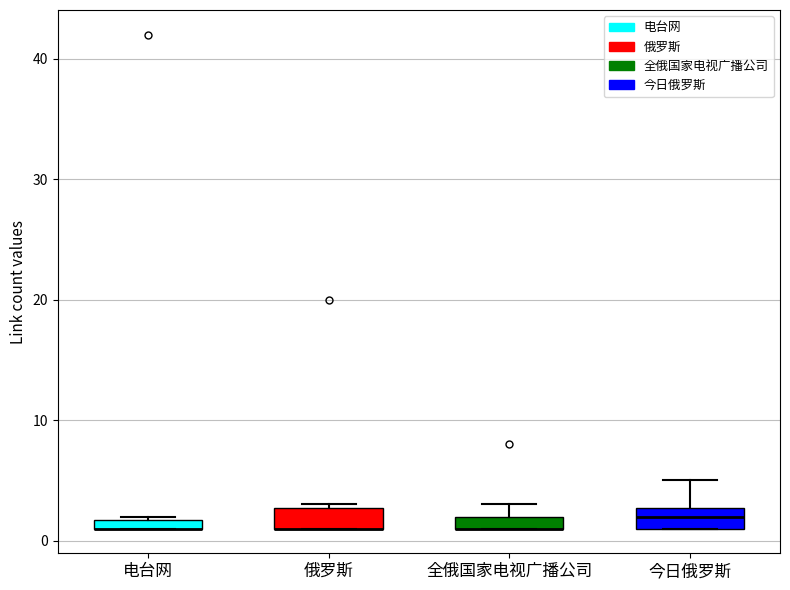

Where is the lower edge of the box for 全俄国家电视广播公司 on the y-axis? The values are not printed on the chart, so give them approximately, as read against the axis.

1